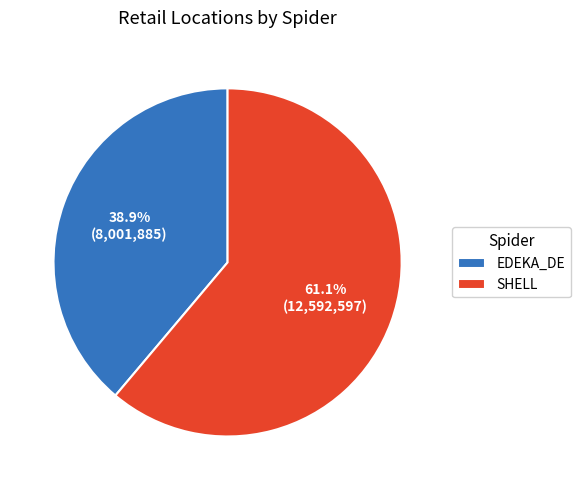

Which slice is the largest?

SHELL